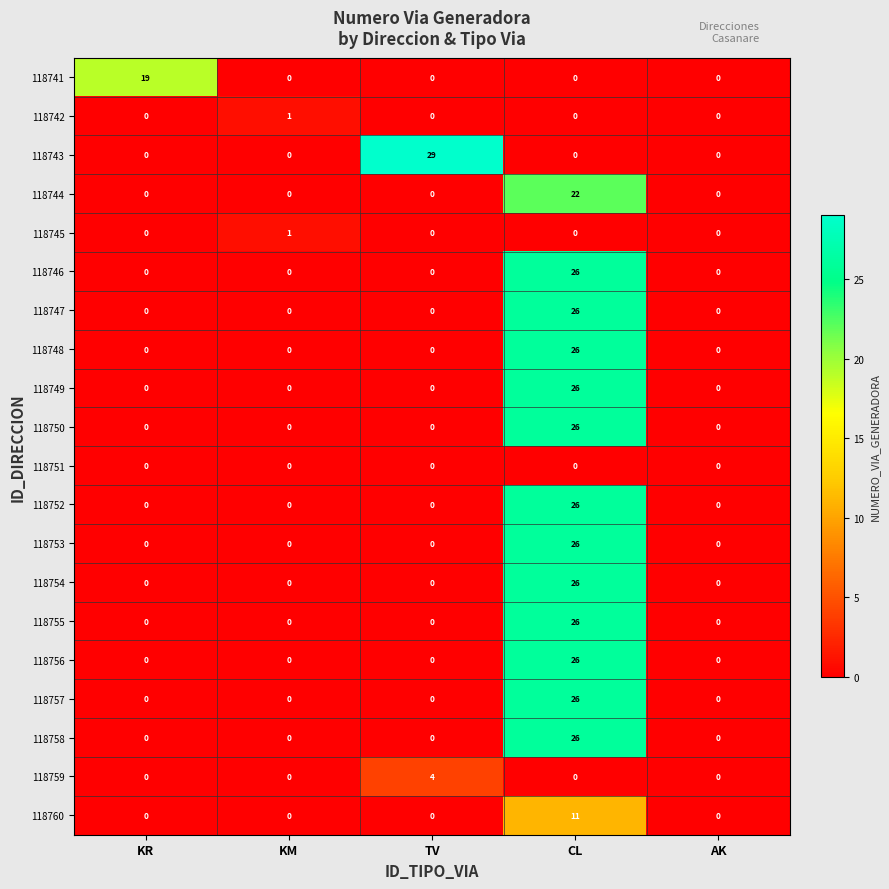

The 118756 series shows -8 at KM. True or false?

False